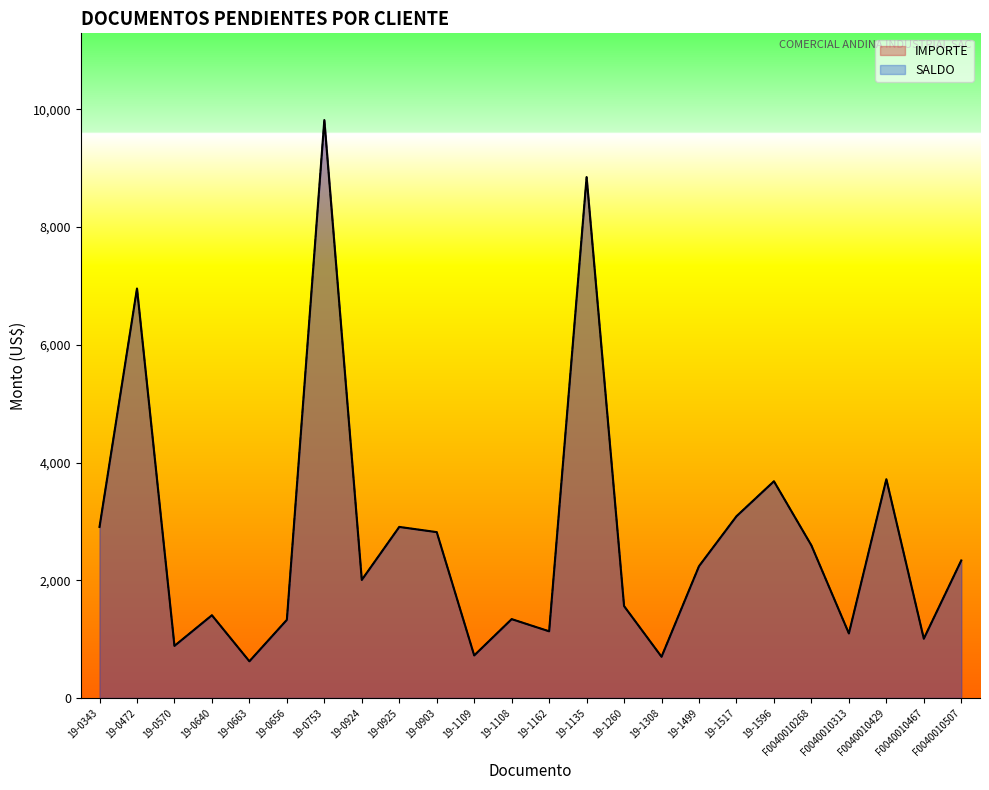

True or false: IMPORTE and SALDO intersect in this chart.

False